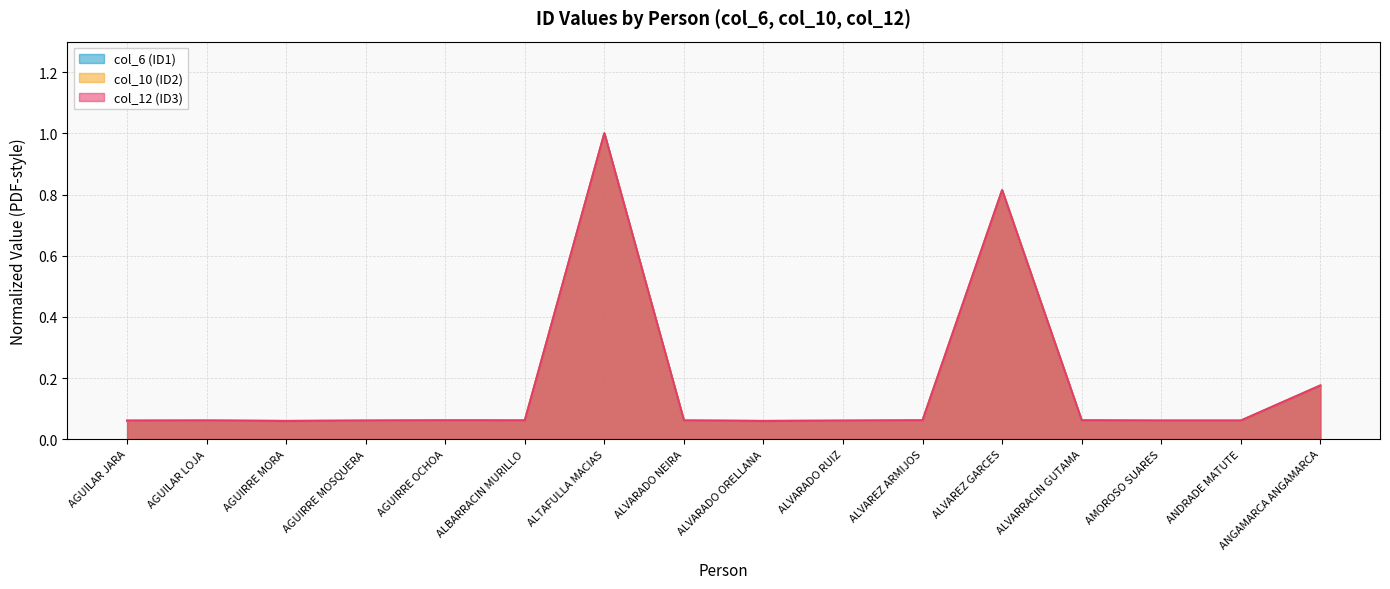

Reading left to right, extract all data points from this chart.

col_6 (ID1): AGUILAR JARA=0.1	AGUILAR LOJA=0.1	AGUIRRE MORA=0.1	AGUIRRE MOSQUERA=0.1	AGUIRRE OCHOA=0.1	ALBARRACIN MURILLO=0.1	ALTAFULLA MACIAS=1.0	ALVARADO NEIRA=0.1	ALVARADO ORELLANA=0.1	ALVARADO RUIZ=0.1	ALVAREZ ARMIJOS=0.1	ALVAREZ GARCES=0.8	ALVARRACIN GUTAMA=0.1	AMOROSO SUARES=0.1	ANDRADE MATUTE=0.1	ANGAMARCA ANGAMARCA=0.2
col_10 (ID2): AGUILAR JARA=0.1	AGUILAR LOJA=0.1	AGUIRRE MORA=0.1	AGUIRRE MOSQUERA=0.1	AGUIRRE OCHOA=0.1	ALBARRACIN MURILLO=0.1	ALTAFULLA MACIAS=1.0	ALVARADO NEIRA=0.1	ALVARADO ORELLANA=0.1	ALVARADO RUIZ=0.1	ALVAREZ ARMIJOS=0.1	ALVAREZ GARCES=0.8	ALVARRACIN GUTAMA=0.1	AMOROSO SUARES=0.1	ANDRADE MATUTE=0.1	ANGAMARCA ANGAMARCA=0.2
col_12 (ID3): AGUILAR JARA=0.1	AGUILAR LOJA=0.1	AGUIRRE MORA=0.1	AGUIRRE MOSQUERA=0.1	AGUIRRE OCHOA=0.1	ALBARRACIN MURILLO=0.1	ALTAFULLA MACIAS=1.0	ALVARADO NEIRA=0.1	ALVARADO ORELLANA=0.1	ALVARADO RUIZ=0.1	ALVAREZ ARMIJOS=0.1	ALVAREZ GARCES=0.8	ALVARRACIN GUTAMA=0.1	AMOROSO SUARES=0.1	ANDRADE MATUTE=0.1	ANGAMARCA ANGAMARCA=0.2